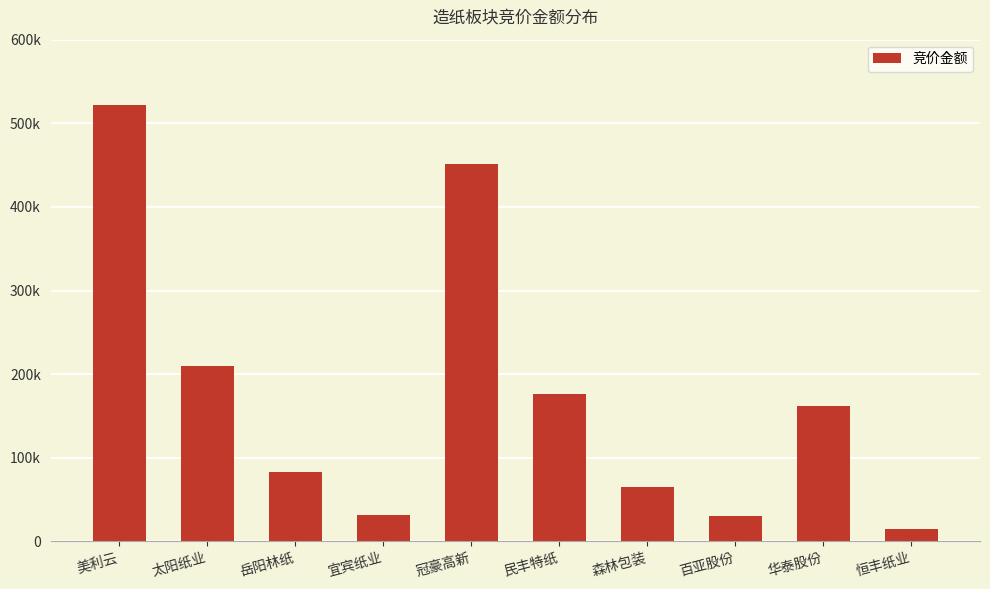

What is the value of the 5th bar from the left?

451622